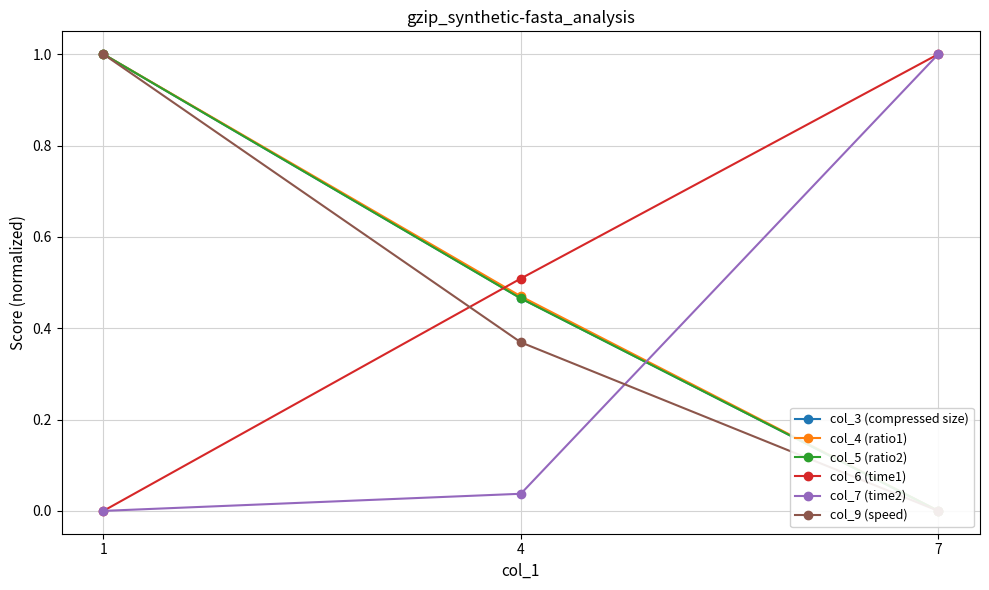

Reading left to right, list all the values displayed in this chart.

col_3 (compressed size): 1.0	0.5	0.0
col_4 (ratio1): 1.0	0.5	0.0
col_5 (ratio2): 1.0	0.5	0.0
col_6 (time1): 0.0	0.5	1.0
col_7 (time2): 0.0	0.0	1.0
col_9 (speed): 1.0	0.4	0.0